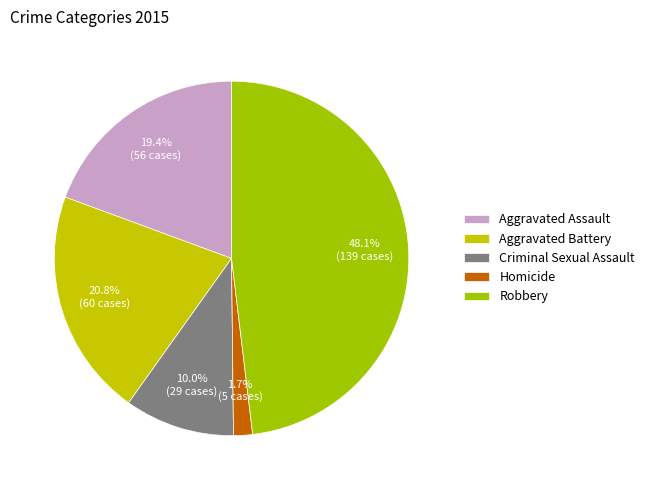

To the nearest percent, what percentage of the pie is Robbery?

48%